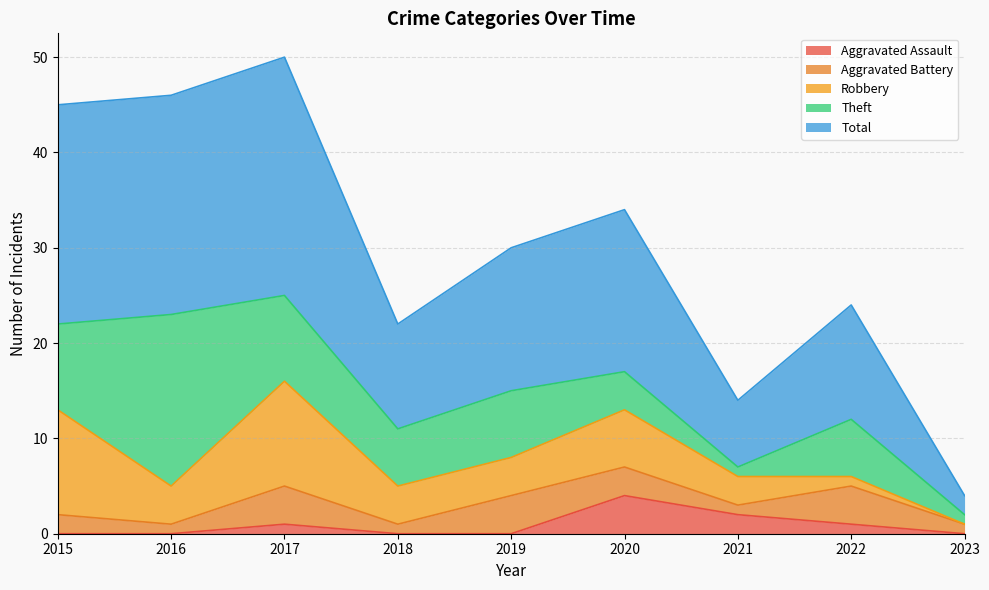

Does the chart display data point markers on the line(s)?

No